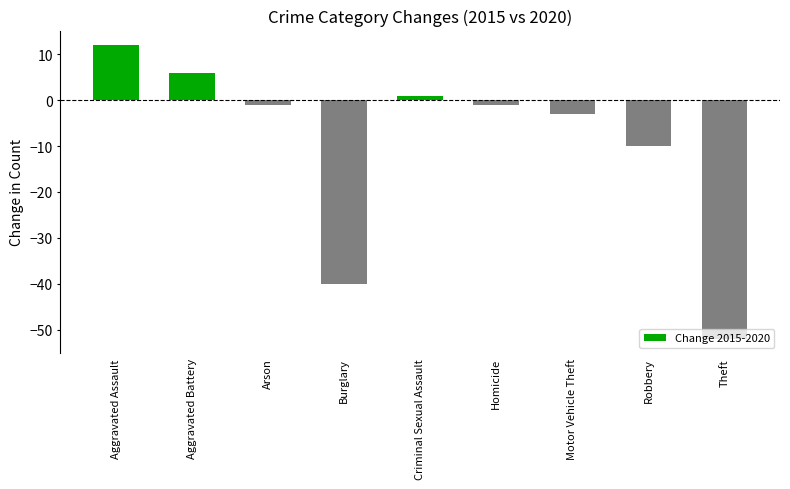

What is the label of the 7th bar from the right?

Arson